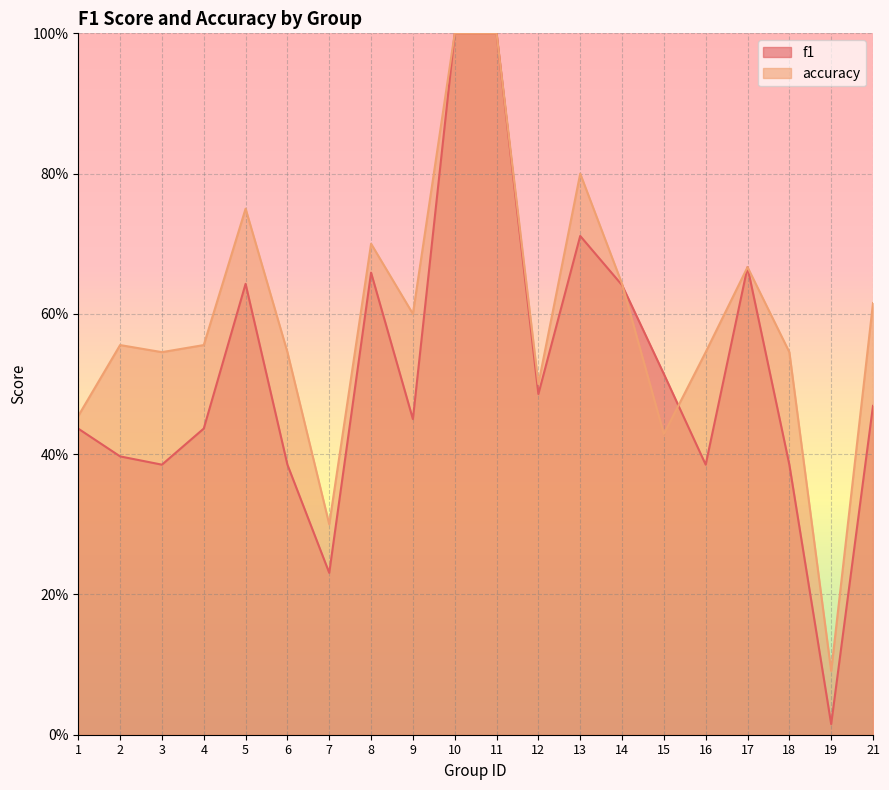

What is the value of the accuracy point at the 12th from the left?

0.5